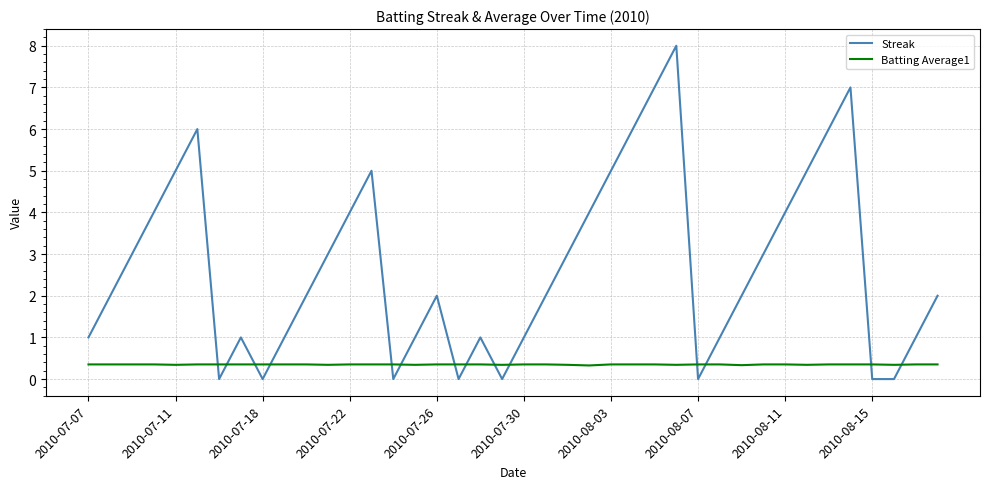

What is the difference between the second highest and second lowest values in the Streak series?

7.0